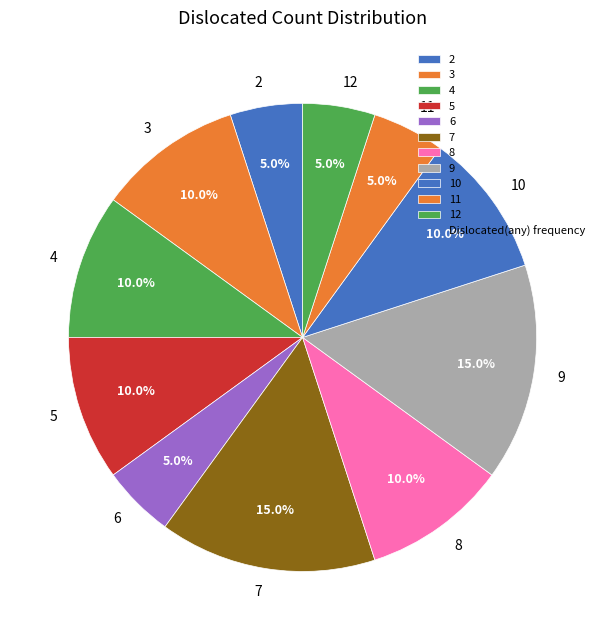

What portion of the pie excludes 3?

90.0%